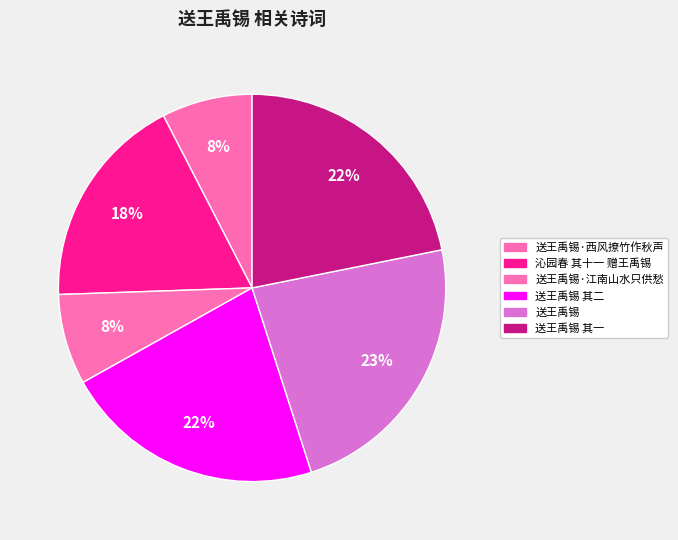

Is there a majority slice in this chart?

No